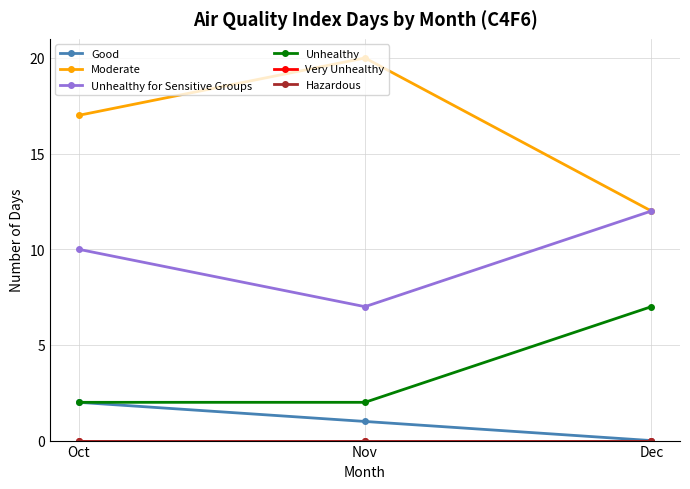

Does the chart have visible grid lines?

Yes